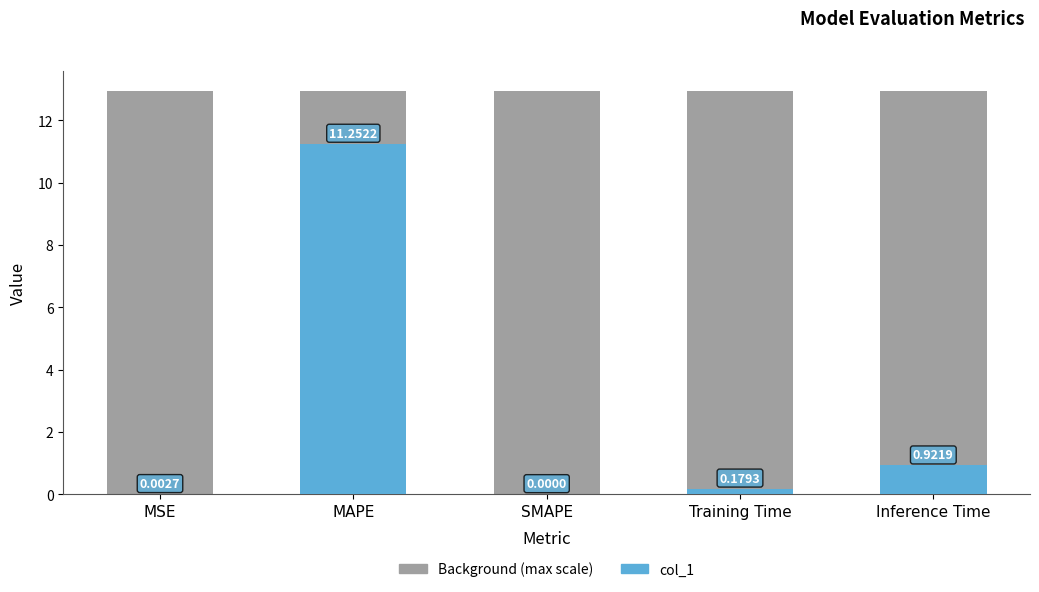

Between MAPE and SMAPE, which series saw the biggest shift?

col_1